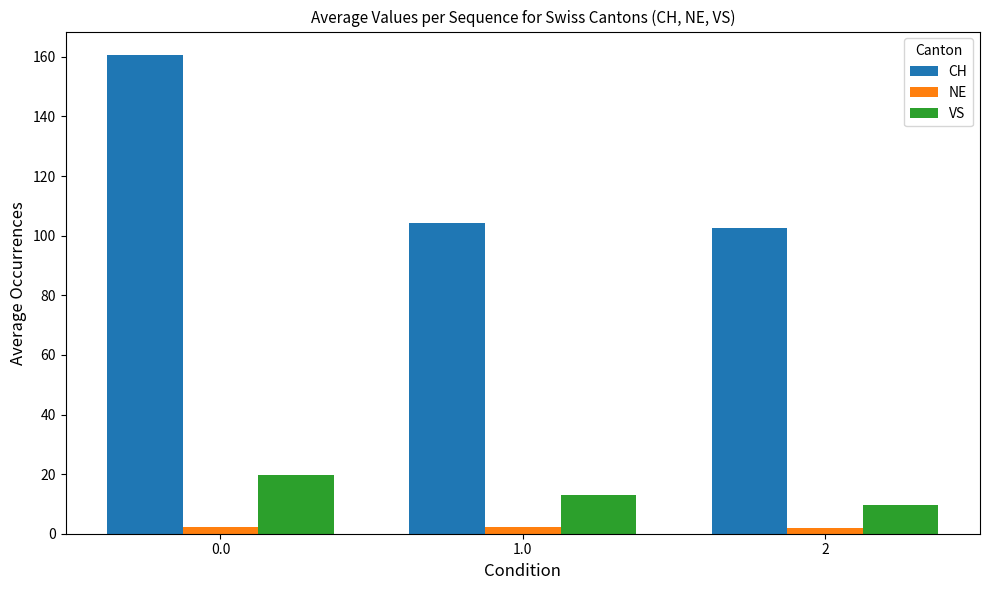

What is the label of the 2nd bar from the right?

1.0